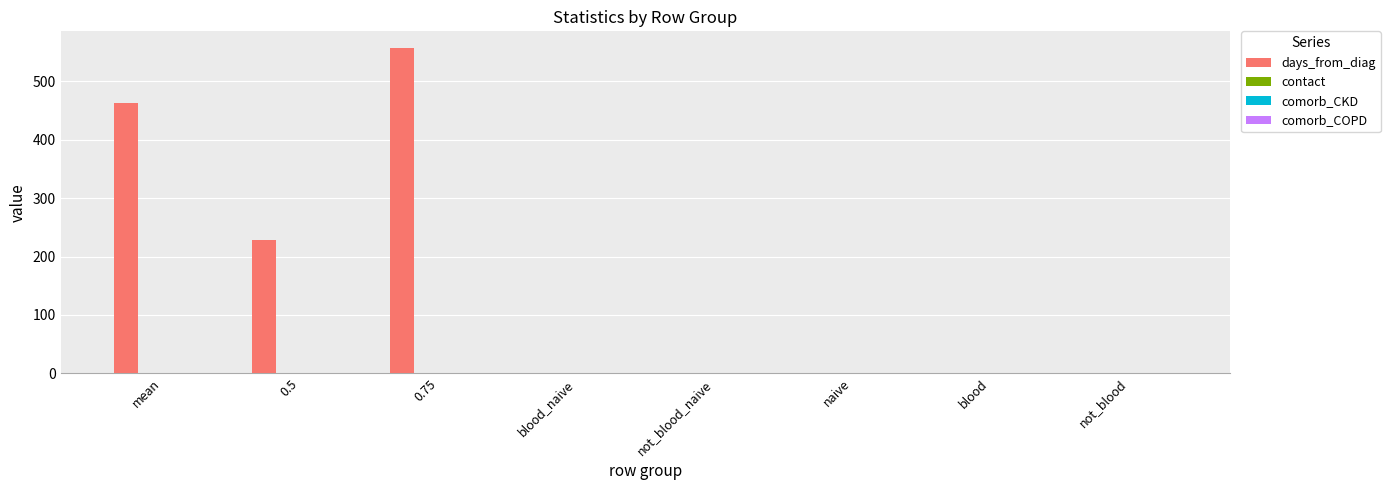

Which series changed the most between mean and 0.75?

days_from_diag